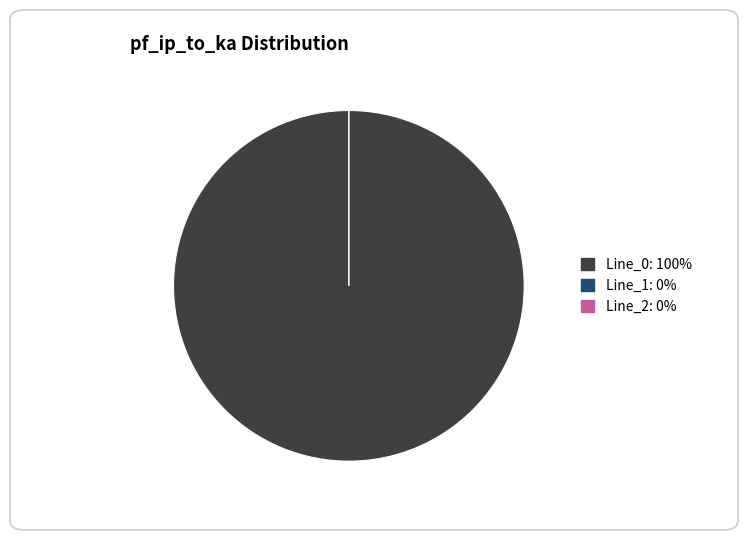

Is it true that Line_1 is 1% of the pie?

False